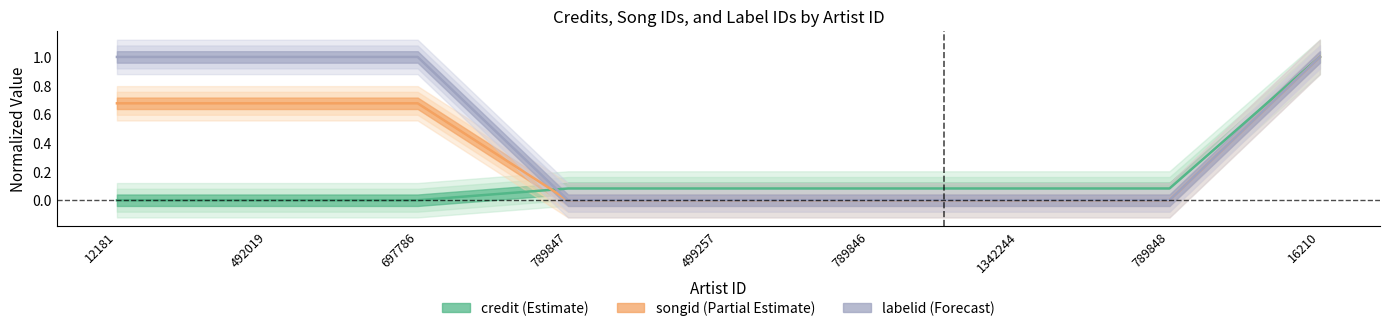

What is the sum of the credit values at 1342244 and 789846?

0.2